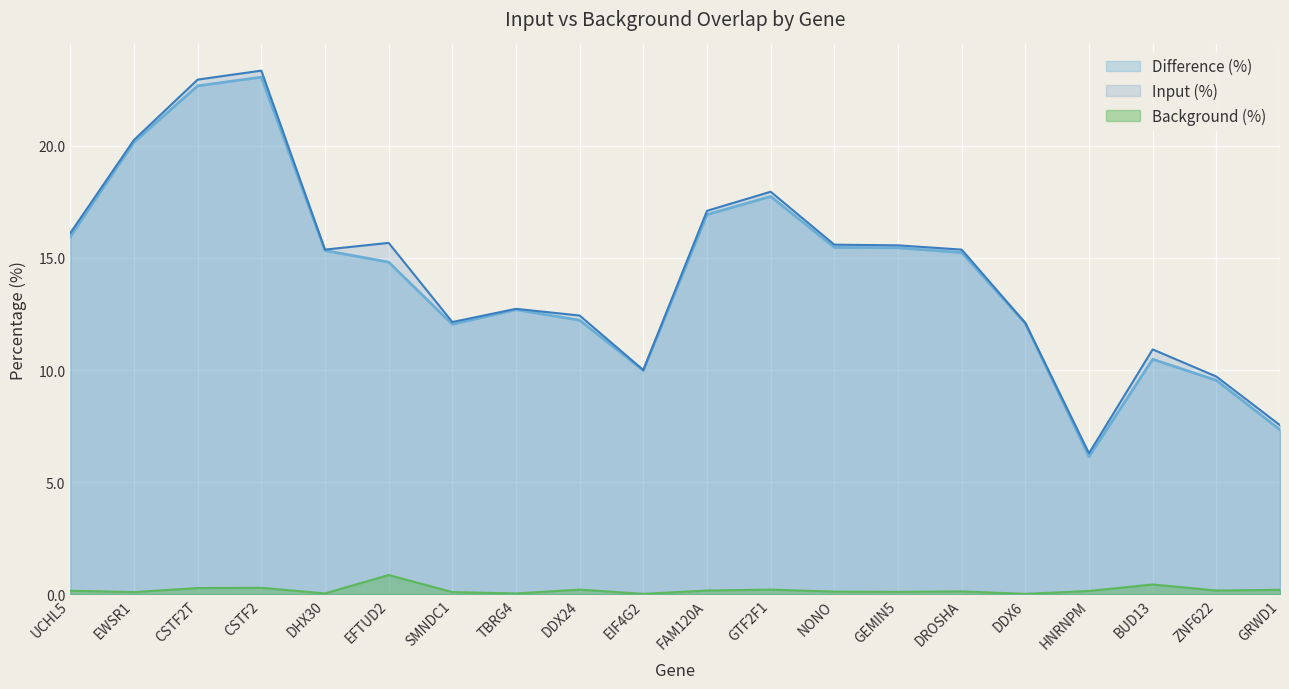

Does the chart display data point markers on the line(s)?

No